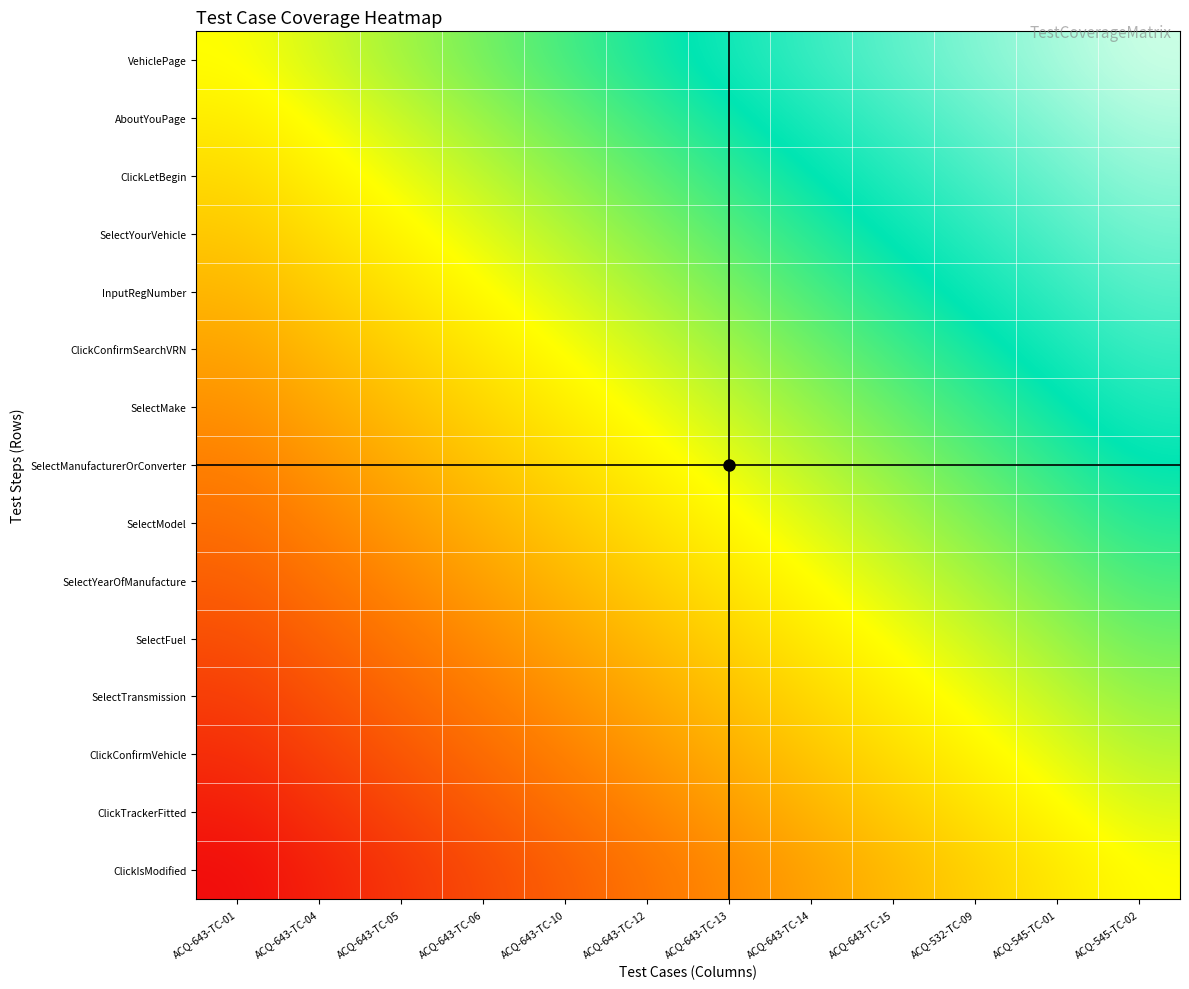

Reading left to right, extract all data points from this chart.

VehiclePage: ACQ-643-TC-01=0.5	ACQ-643-TC-04=0.5	ACQ-643-TC-05=0.6	ACQ-643-TC-06=0.6	ACQ-643-TC-10=0.7	ACQ-643-TC-12=0.7	ACQ-643-TC-13=0.8	ACQ-643-TC-14=0.8	ACQ-643-TC-15=0.9	ACQ-532-TC-09=0.9	ACQ-545-TC-01=1.0	ACQ-545-TC-02=1.0
AboutYouPage: ACQ-643-TC-01=0.5	ACQ-643-TC-04=0.5	ACQ-643-TC-05=0.6	ACQ-643-TC-06=0.6	ACQ-643-TC-10=0.6	ACQ-643-TC-12=0.7	ACQ-643-TC-13=0.7	ACQ-643-TC-14=0.8	ACQ-643-TC-15=0.8	ACQ-532-TC-09=0.9	ACQ-545-TC-01=0.9	ACQ-545-TC-02=1.0
ClickLetBegin: ACQ-643-TC-01=0.4	ACQ-643-TC-04=0.5	ACQ-643-TC-05=0.5	ACQ-643-TC-06=0.6	ACQ-643-TC-10=0.6	ACQ-643-TC-12=0.7	ACQ-643-TC-13=0.7	ACQ-643-TC-14=0.7	ACQ-643-TC-15=0.8	ACQ-532-TC-09=0.8	ACQ-545-TC-01=0.9	ACQ-545-TC-02=0.9
SelectYourVehicle: ACQ-643-TC-01=0.4	ACQ-643-TC-04=0.4	ACQ-643-TC-05=0.5	ACQ-643-TC-06=0.5	ACQ-643-TC-10=0.6	ACQ-643-TC-12=0.6	ACQ-643-TC-13=0.7	ACQ-643-TC-14=0.7	ACQ-643-TC-15=0.8	ACQ-532-TC-09=0.8	ACQ-545-TC-01=0.8	ACQ-545-TC-02=0.9
InputRegNumber: ACQ-643-TC-01=0.4	ACQ-643-TC-04=0.4	ACQ-643-TC-05=0.4	ACQ-643-TC-06=0.5	ACQ-643-TC-10=0.5	ACQ-643-TC-12=0.6	ACQ-643-TC-13=0.6	ACQ-643-TC-14=0.7	ACQ-643-TC-15=0.7	ACQ-532-TC-09=0.8	ACQ-545-TC-01=0.8	ACQ-545-TC-02=0.9
ClickConfirmSearchVRN: ACQ-643-TC-01=0.3	ACQ-643-TC-04=0.4	ACQ-643-TC-05=0.4	ACQ-643-TC-06=0.5	ACQ-643-TC-10=0.5	ACQ-643-TC-12=0.5	ACQ-643-TC-13=0.6	ACQ-643-TC-14=0.6	ACQ-643-TC-15=0.7	ACQ-532-TC-09=0.7	ACQ-545-TC-01=0.8	ACQ-545-TC-02=0.8
SelectMake: ACQ-643-TC-01=0.3	ACQ-643-TC-04=0.3	ACQ-643-TC-05=0.4	ACQ-643-TC-06=0.4	ACQ-643-TC-10=0.5	ACQ-643-TC-12=0.5	ACQ-643-TC-13=0.6	ACQ-643-TC-14=0.6	ACQ-643-TC-15=0.6	ACQ-532-TC-09=0.7	ACQ-545-TC-01=0.7	ACQ-545-TC-02=0.8
SelectManufacturerOrConverter: ACQ-643-TC-01=0.2	ACQ-643-TC-04=0.3	ACQ-643-TC-05=0.3	ACQ-643-TC-06=0.4	ACQ-643-TC-10=0.4	ACQ-643-TC-12=0.5	ACQ-643-TC-13=0.5	ACQ-643-TC-14=0.6	ACQ-643-TC-15=0.6	ACQ-532-TC-09=0.7	ACQ-545-TC-01=0.7	ACQ-545-TC-02=0.8
SelectModel: ACQ-643-TC-01=0.2	ACQ-643-TC-04=0.3	ACQ-643-TC-05=0.3	ACQ-643-TC-06=0.4	ACQ-643-TC-10=0.4	ACQ-643-TC-12=0.4	ACQ-643-TC-13=0.5	ACQ-643-TC-14=0.5	ACQ-643-TC-15=0.6	ACQ-532-TC-09=0.6	ACQ-545-TC-01=0.7	ACQ-545-TC-02=0.7
SelectYearOfManufacture: ACQ-643-TC-01=0.2	ACQ-643-TC-04=0.2	ACQ-643-TC-05=0.3	ACQ-643-TC-06=0.3	ACQ-643-TC-10=0.4	ACQ-643-TC-12=0.4	ACQ-643-TC-13=0.5	ACQ-643-TC-14=0.5	ACQ-643-TC-15=0.5	ACQ-532-TC-09=0.6	ACQ-545-TC-01=0.6	ACQ-545-TC-02=0.7
SelectFuel: ACQ-643-TC-01=0.1	ACQ-643-TC-04=0.2	ACQ-643-TC-05=0.2	ACQ-643-TC-06=0.3	ACQ-643-TC-10=0.3	ACQ-643-TC-12=0.4	ACQ-643-TC-13=0.4	ACQ-643-TC-14=0.5	ACQ-643-TC-15=0.5	ACQ-532-TC-09=0.6	ACQ-545-TC-01=0.6	ACQ-545-TC-02=0.6
SelectTransmission: ACQ-643-TC-01=0.1	ACQ-643-TC-04=0.2	ACQ-643-TC-05=0.2	ACQ-643-TC-06=0.2	ACQ-643-TC-10=0.3	ACQ-643-TC-12=0.3	ACQ-643-TC-13=0.4	ACQ-643-TC-14=0.4	ACQ-643-TC-15=0.5	ACQ-532-TC-09=0.5	ACQ-545-TC-01=0.6	ACQ-545-TC-02=0.6
ClickConfirmVehicle: ACQ-643-TC-01=0.1	ACQ-643-TC-04=0.1	ACQ-643-TC-05=0.2	ACQ-643-TC-06=0.2	ACQ-643-TC-10=0.3	ACQ-643-TC-12=0.3	ACQ-643-TC-13=0.3	ACQ-643-TC-14=0.4	ACQ-643-TC-15=0.4	ACQ-532-TC-09=0.5	ACQ-545-TC-01=0.5	ACQ-545-TC-02=0.6
ClickTrackerFitted: ACQ-643-TC-01=0.0	ACQ-643-TC-04=0.1	ACQ-643-TC-05=0.1	ACQ-643-TC-06=0.2	ACQ-643-TC-10=0.2	ACQ-643-TC-12=0.3	ACQ-643-TC-13=0.3	ACQ-643-TC-14=0.4	ACQ-643-TC-15=0.4	ACQ-532-TC-09=0.4	ACQ-545-TC-01=0.5	ACQ-545-TC-02=0.5
ClickIsModified: ACQ-643-TC-01=0.0	ACQ-643-TC-04=0.0	ACQ-643-TC-05=0.1	ACQ-643-TC-06=0.1	ACQ-643-TC-10=0.2	ACQ-643-TC-12=0.2	ACQ-643-TC-13=0.3	ACQ-643-TC-14=0.3	ACQ-643-TC-15=0.4	ACQ-532-TC-09=0.4	ACQ-545-TC-01=0.5	ACQ-545-TC-02=0.5